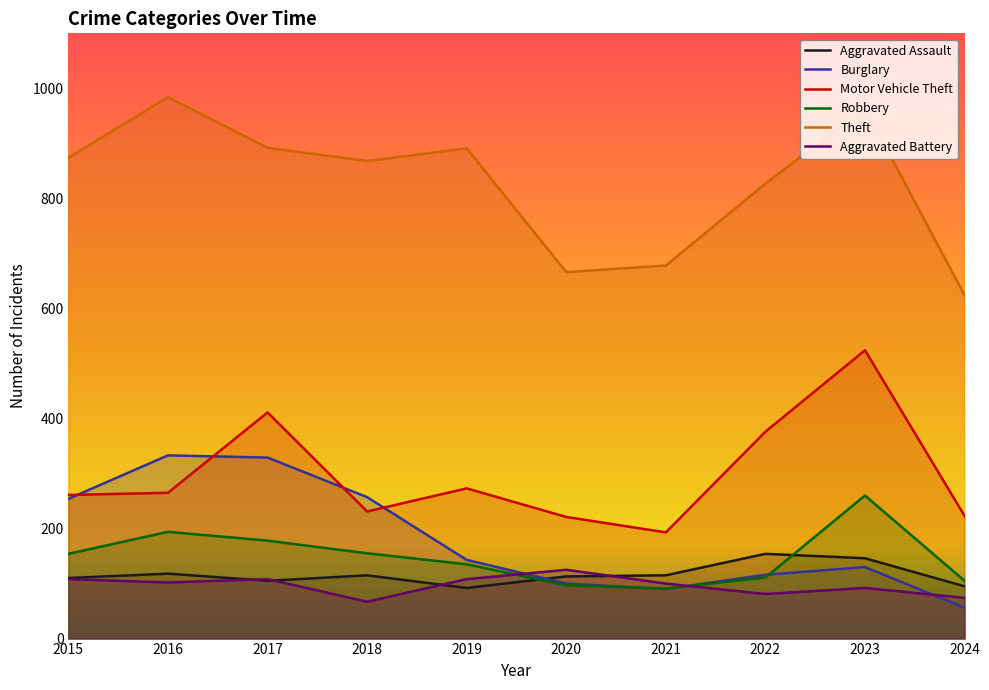

Read the Burglary value at 2022.

116